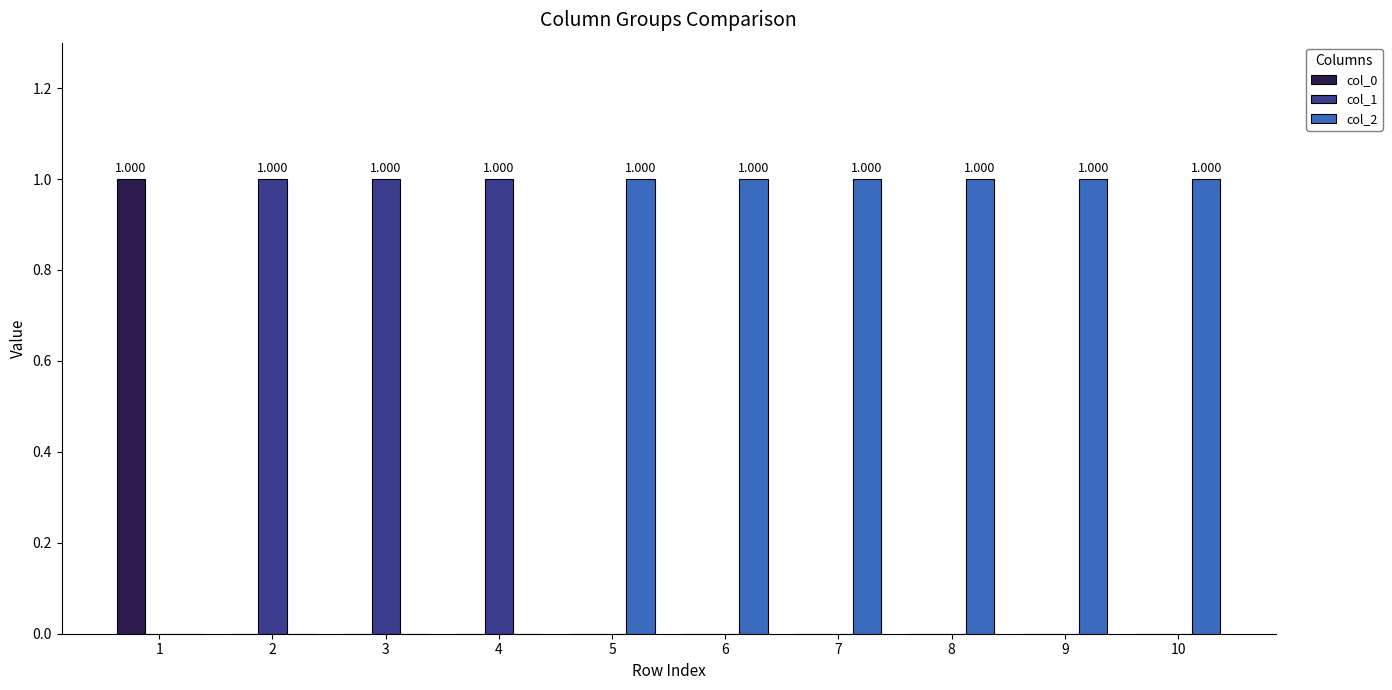

Are the bars horizontal?

No